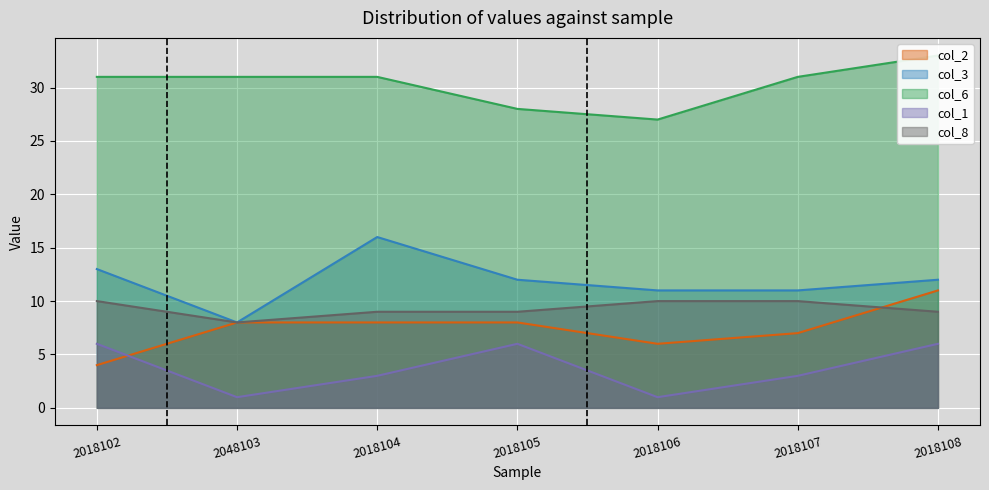

Is the value of col_1 at 2018102 greater than the value of col_2 at 2018107?

No